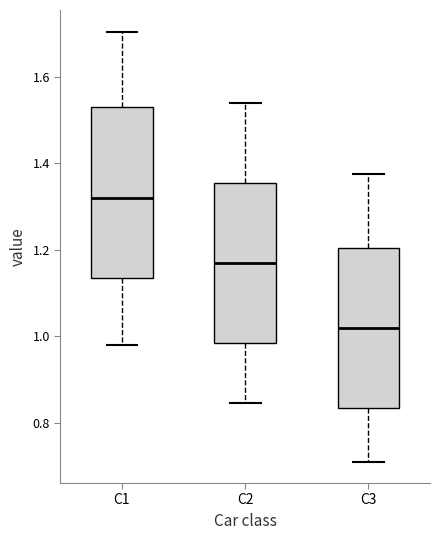

Which box is the tallest, from its lower edge to its upper edge?

C1